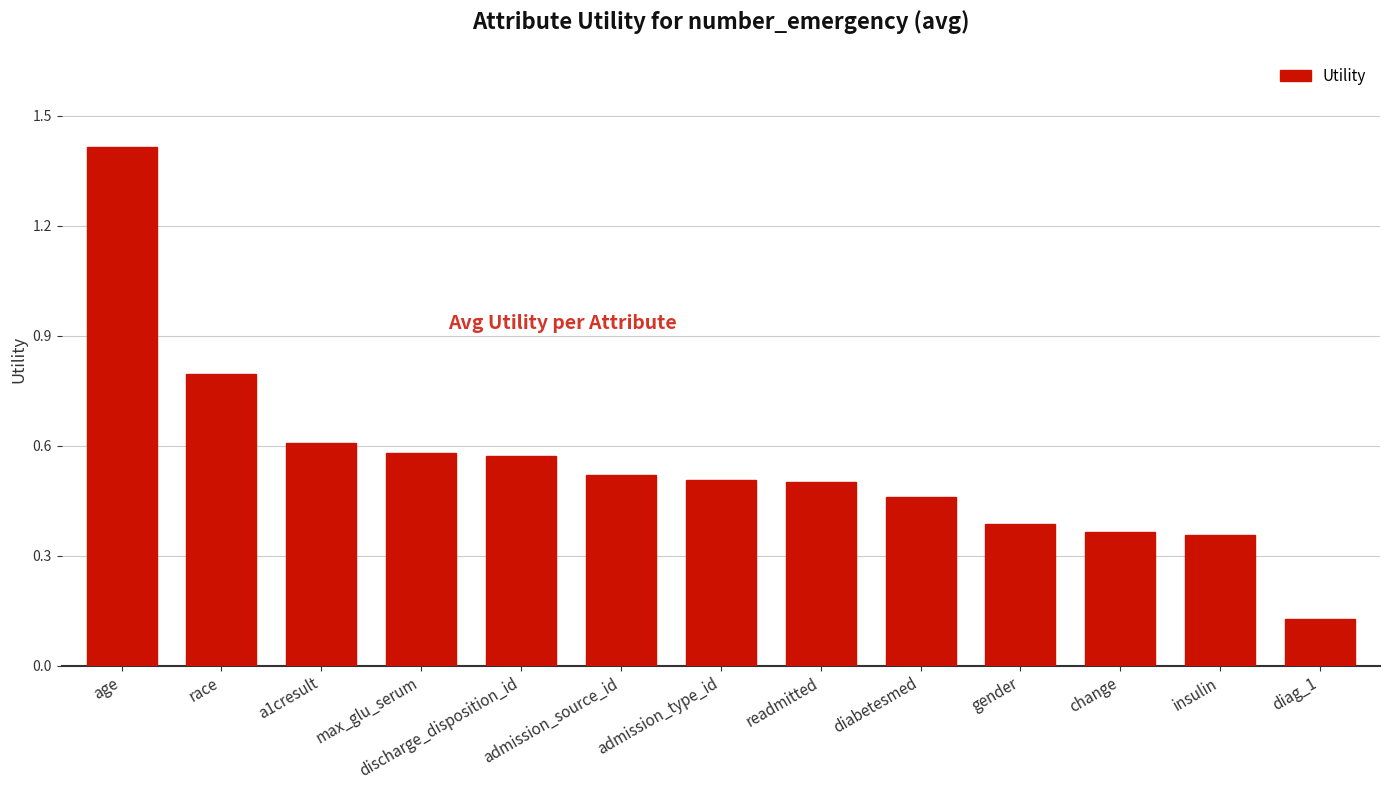

At which category does the chart reach its peak across all series?

age